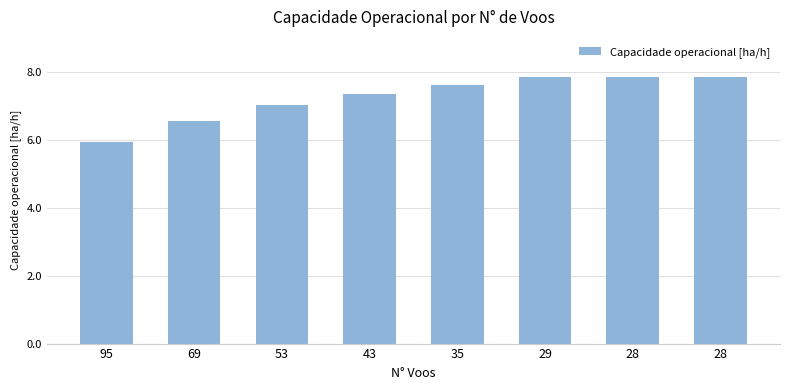

At which label is the value closest to 6?

95